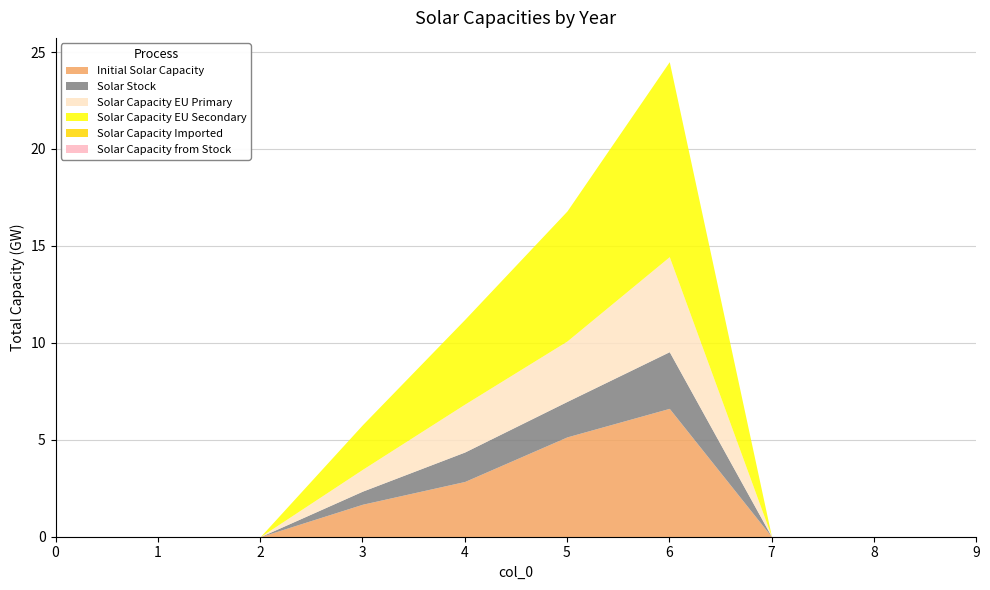

What is the sum of the 1 values at 0 and 3?

1.7